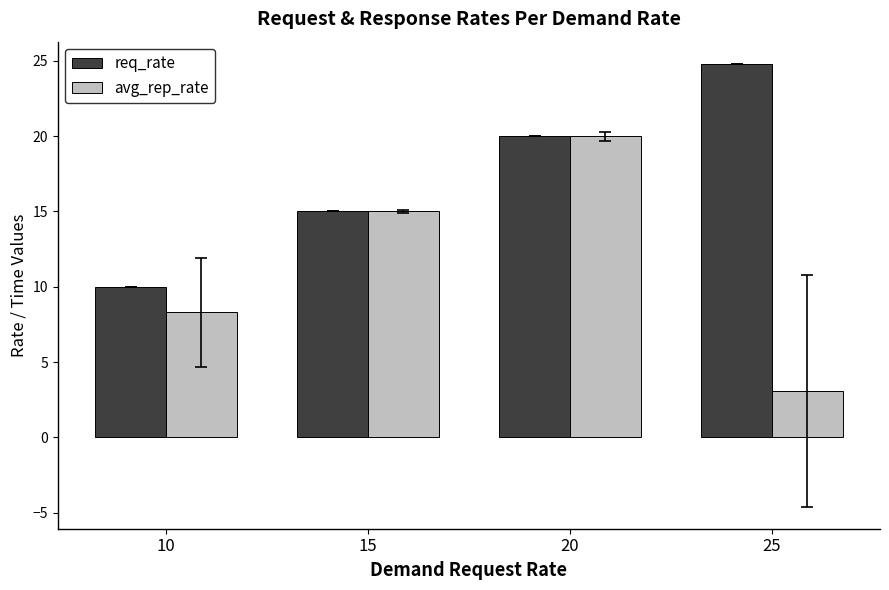

Which category has the highest value across all series?

25